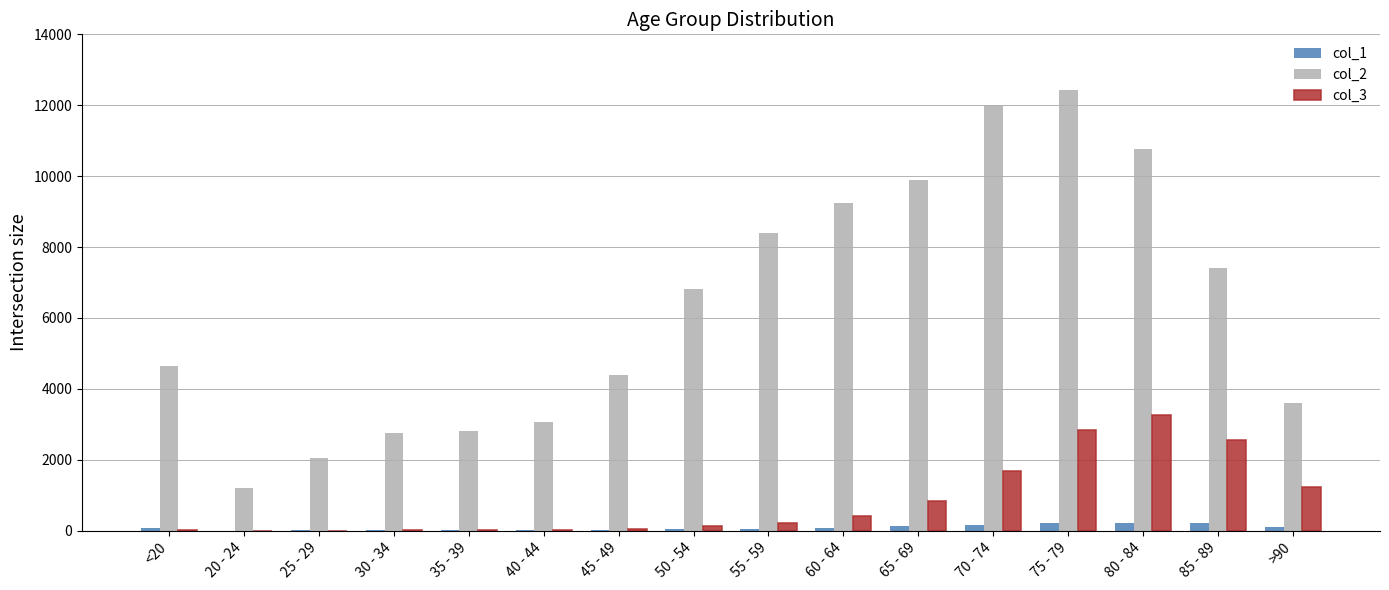

How many series are shown in this chart?

3